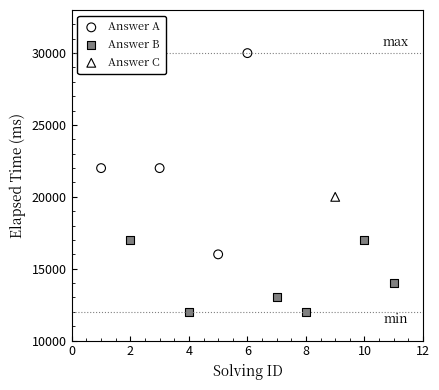

What are all the series names shown in the legend?

Answer A, Answer B, Answer C